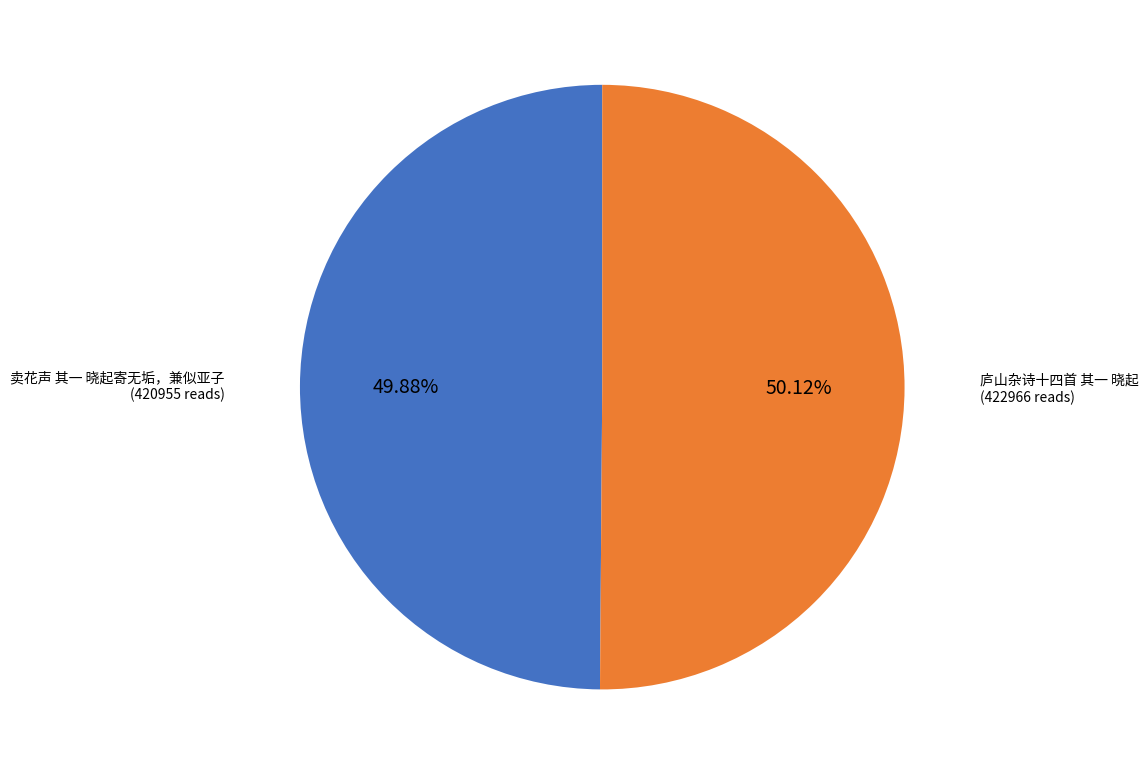

To the nearest percent, what portion does 庐山杂诗十四首 其一 晓起 represent?

50%